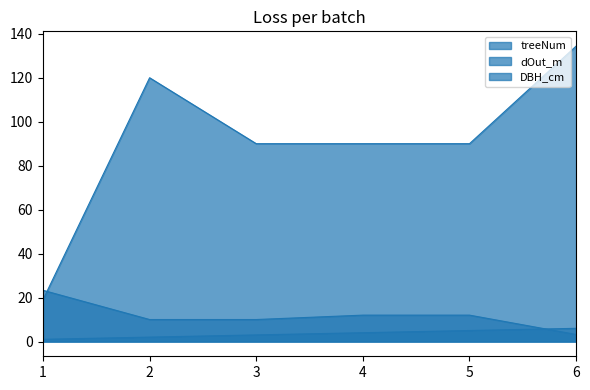

Does the chart have visible grid lines?

No